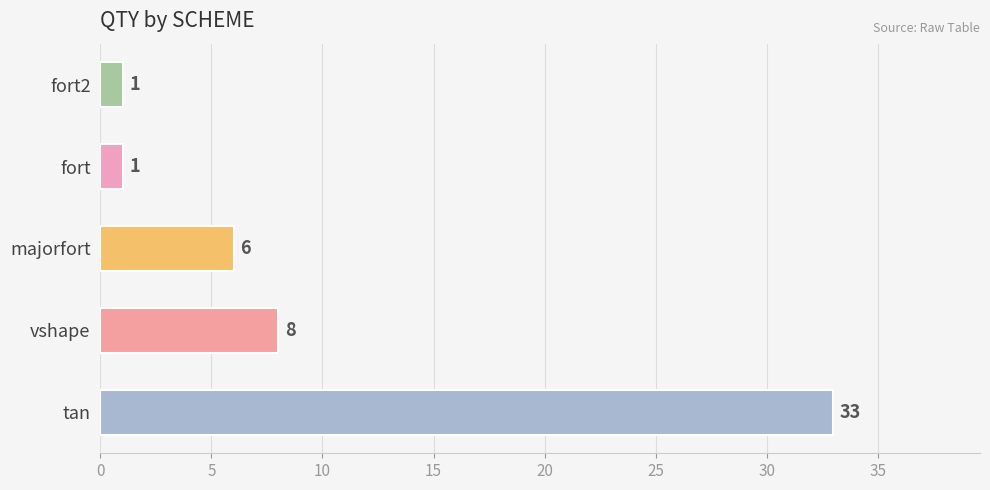

What is the greatest value displayed?

33